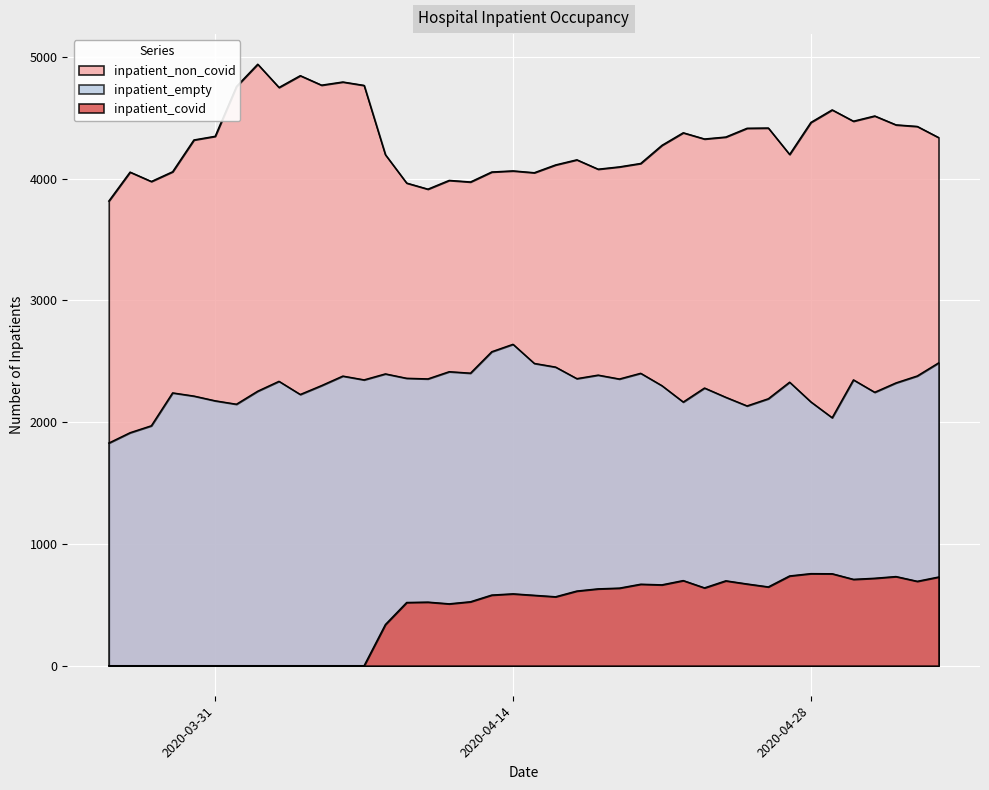

Rank the categories by inpatient_covid value from highest to lowest.

2020-04-28, 2020-04-29, 2020-04-27, 2020-05-02, 2020-05-04, 2020-05-01, 2020-04-30, 2020-04-22, 2020-04-24, 2020-05-03, 2020-04-25, 2020-04-20, 2020-04-21, 2020-04-26, 2020-04-23, 2020-04-19, 2020-04-18, 2020-04-17, 2020-04-14, 2020-04-13, 2020-04-15, 2020-04-16, 2020-04-12, 2020-04-10, 2020-04-09, 2020-04-11, 2020-04-08, 2020-03-26, 2020-03-27, 2020-03-28, 2020-03-29, 2020-03-30, 2020-03-31, 2020-04-01, 2020-04-02, 2020-04-03, 2020-04-04, 2020-04-05, 2020-04-06, 2020-04-07